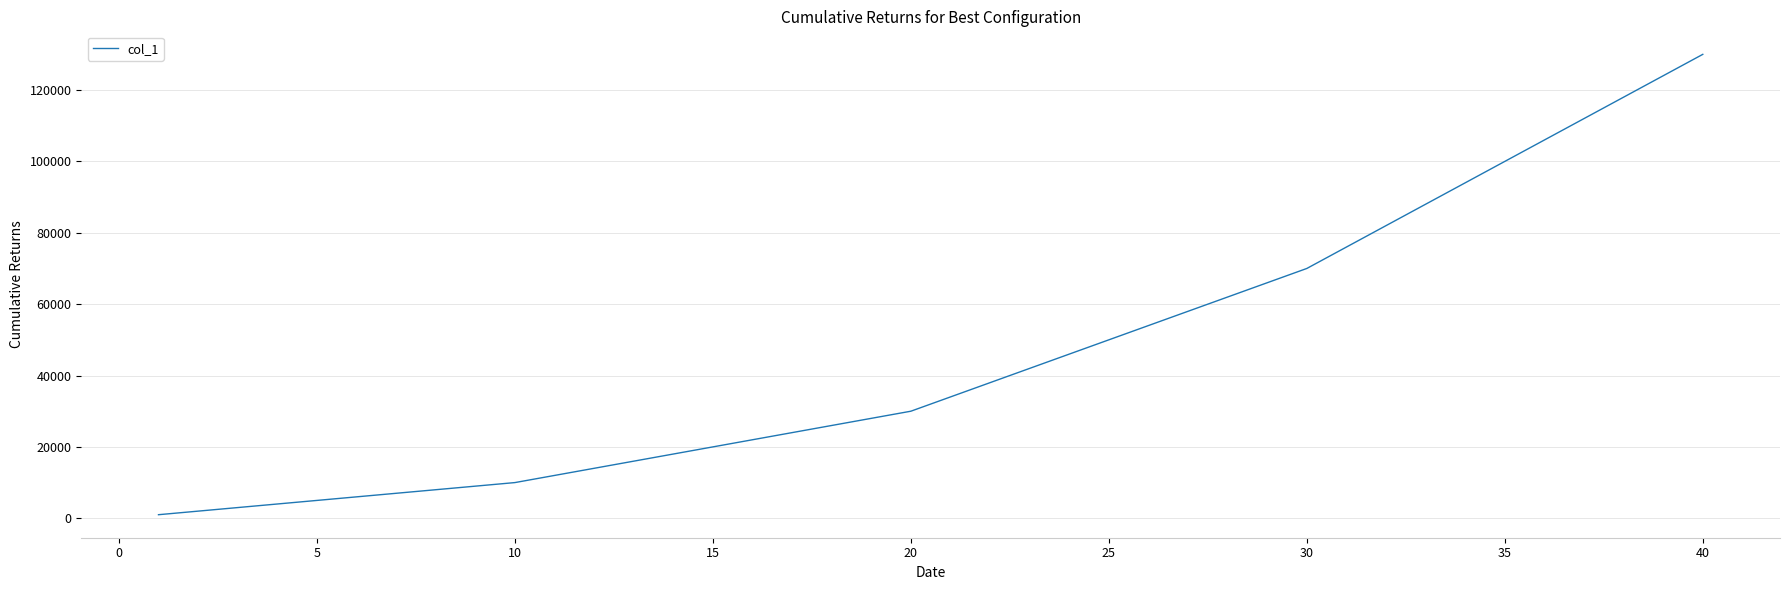

Is this an area chart (filled region under the line)?

No